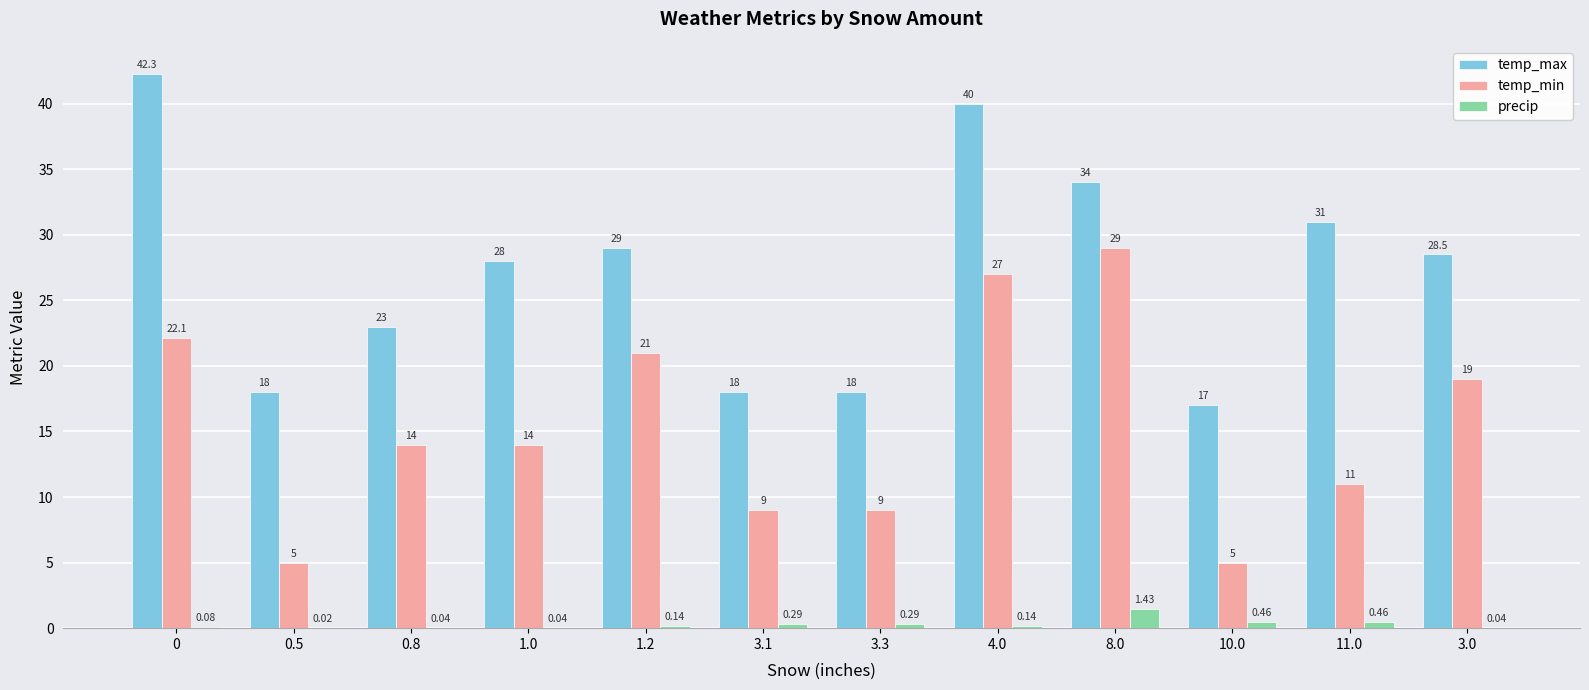

Between 1.0 and 4.0, which series saw the biggest shift?

temp_min